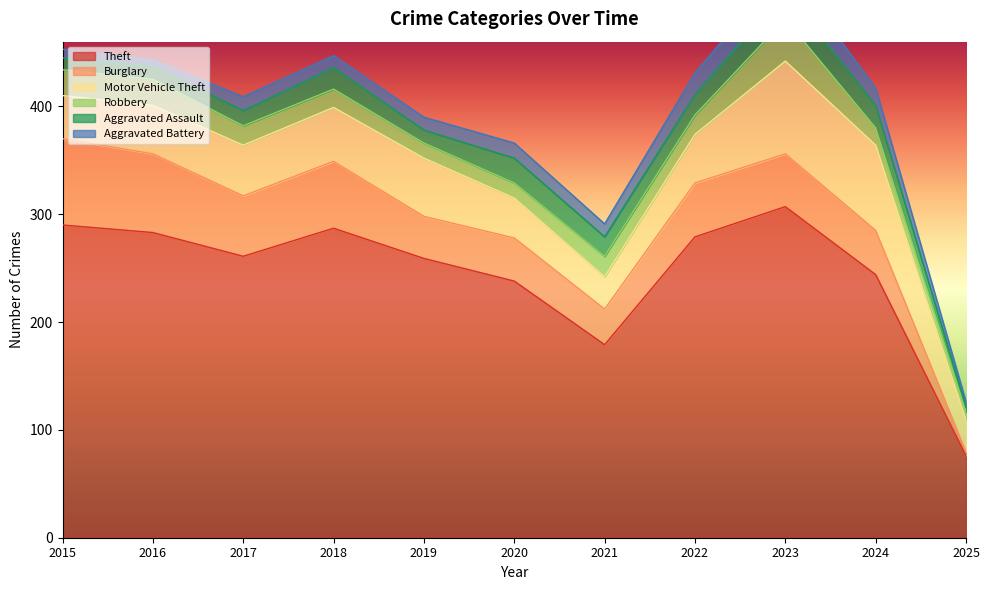

What is the value of the Aggravated Assault point at the 6th from the left?

23